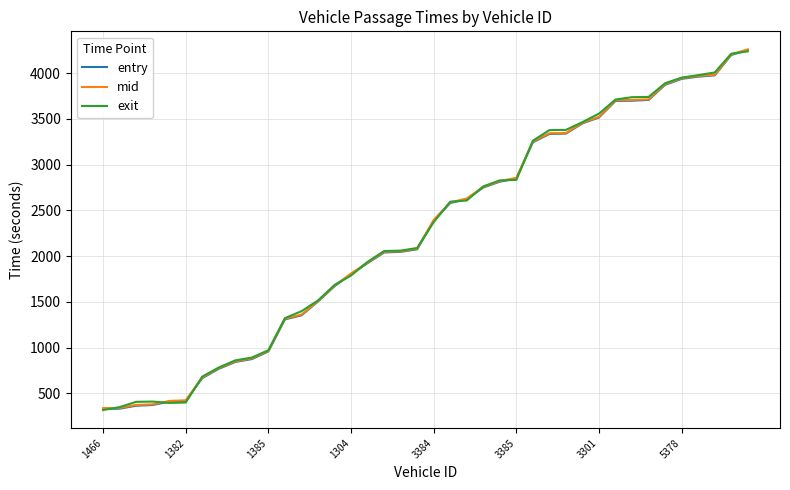

What is the greatest value displayed?

4261.0